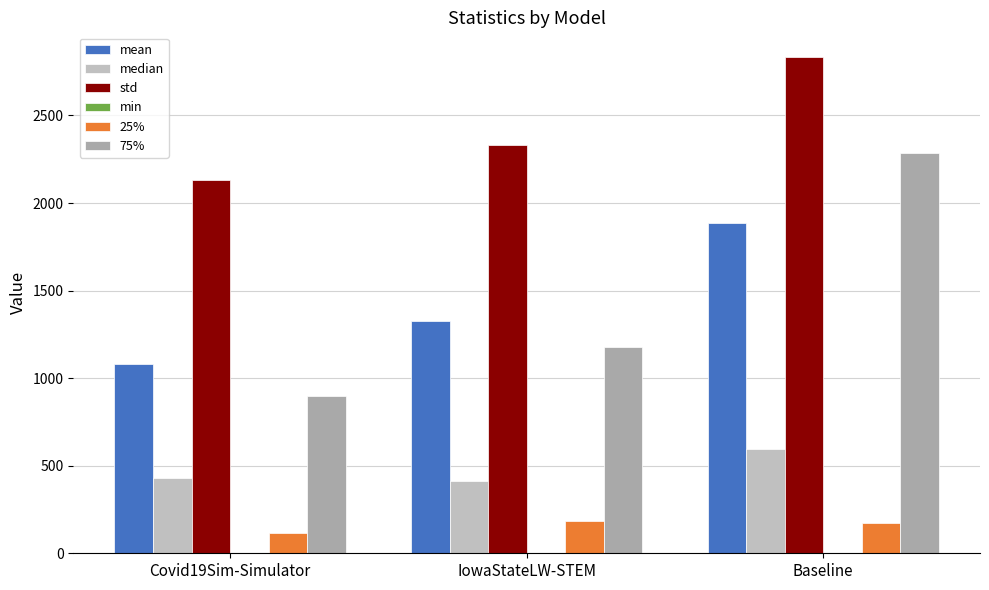

What is the value of the std bar at the 2nd from the left?

2332.9